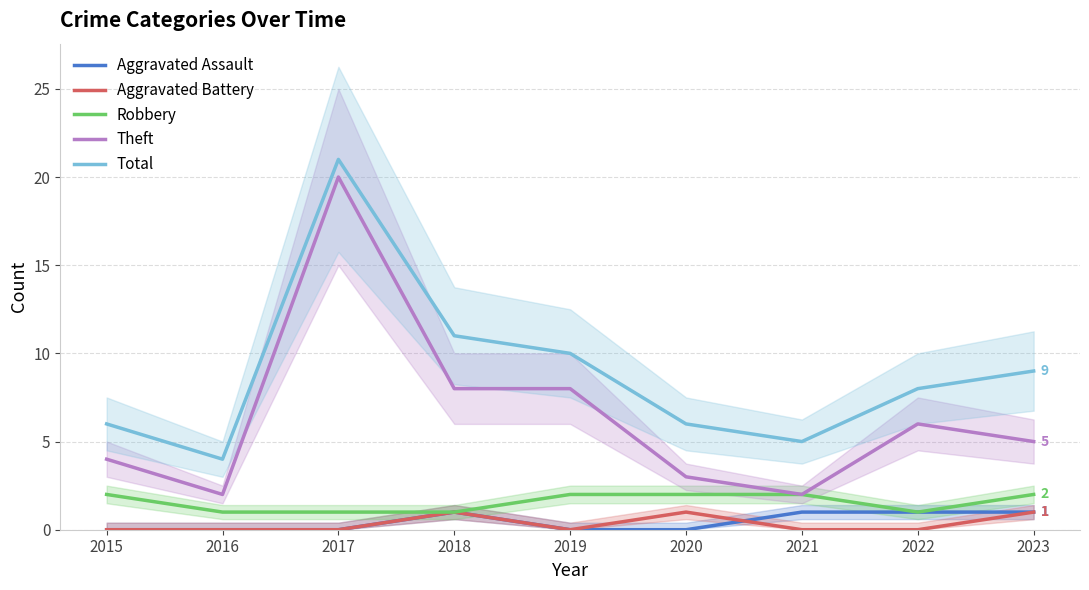

Where is the first local minimum for Robbery?

2022